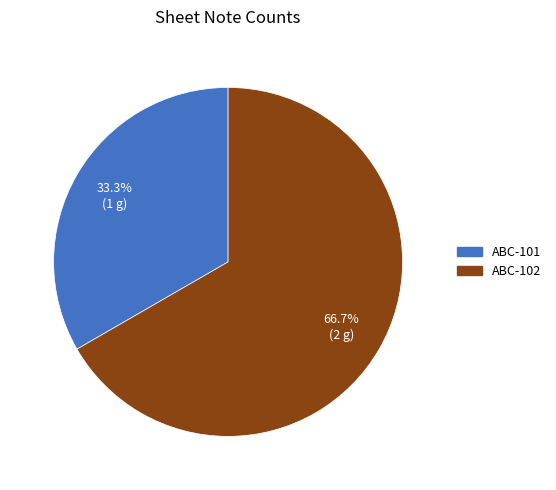

Do ABC-101 and ABC-102 together represent more than half of the pie?

Yes